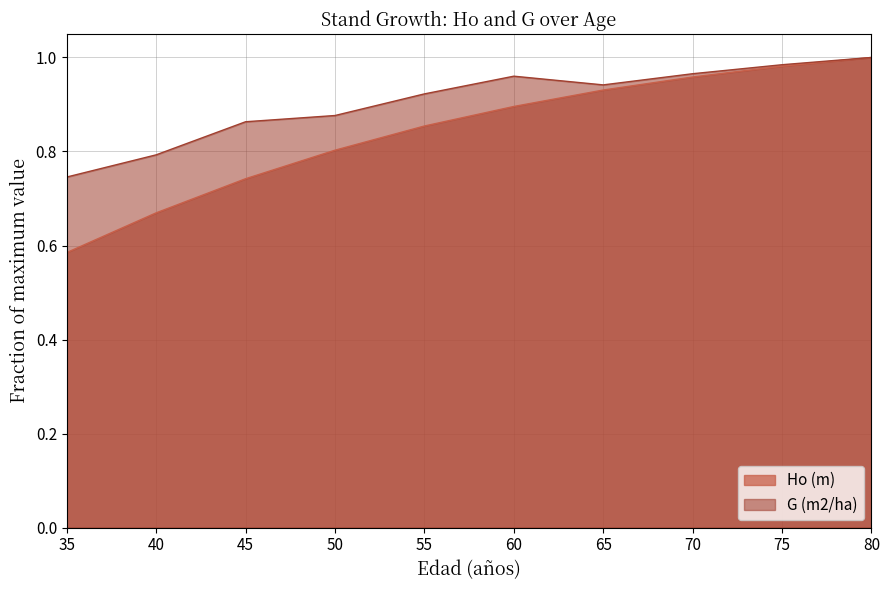

Reading right to left, transcribe all the data shown in this chart.

Ho (m): 1.0	1.0	1.0	0.9	0.9	0.9	0.8	0.7	0.7	0.6
G (m2/ha): 1.0	1.0	1.0	0.9	1.0	0.9	0.9	0.9	0.8	0.7